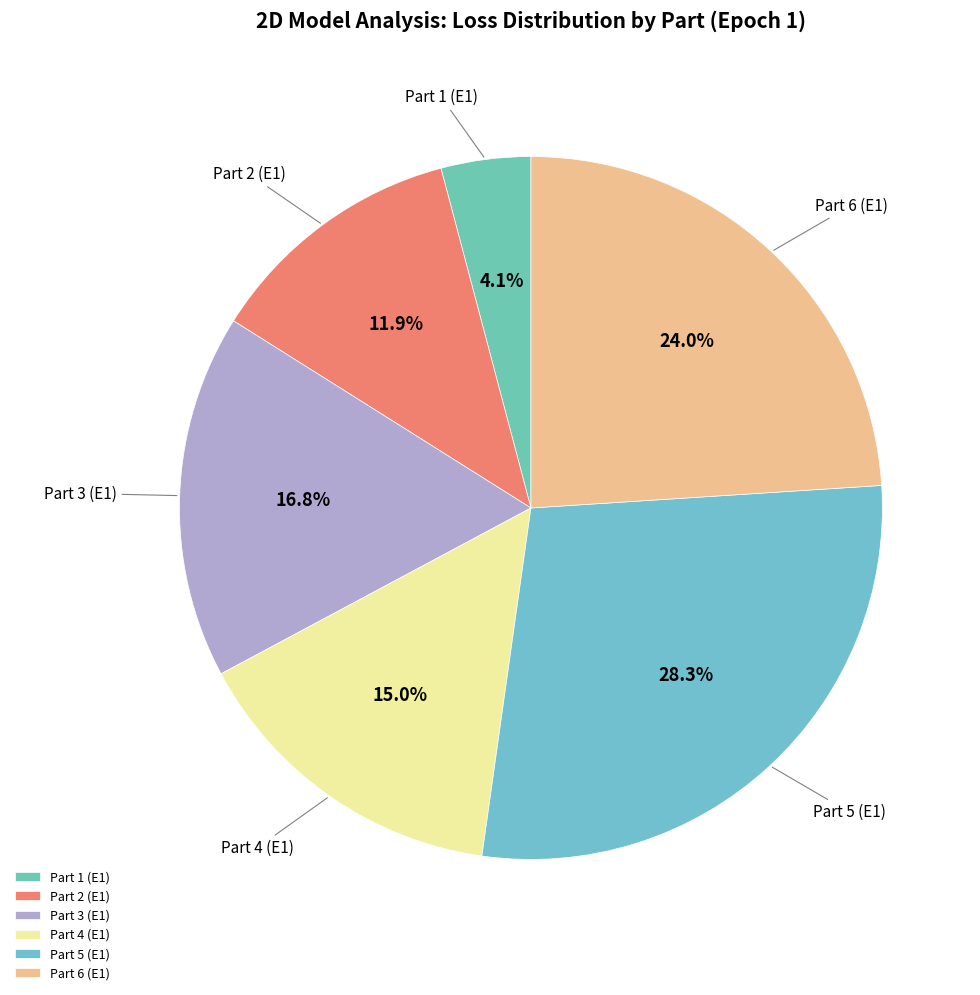

Does Part 6 (E1) represent more than half of the total?

No